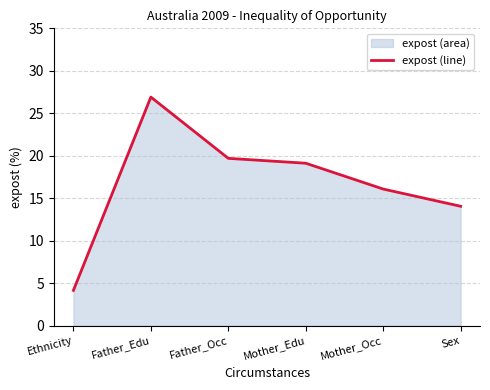

Which category has the lowest value across all series?

Ethnicity